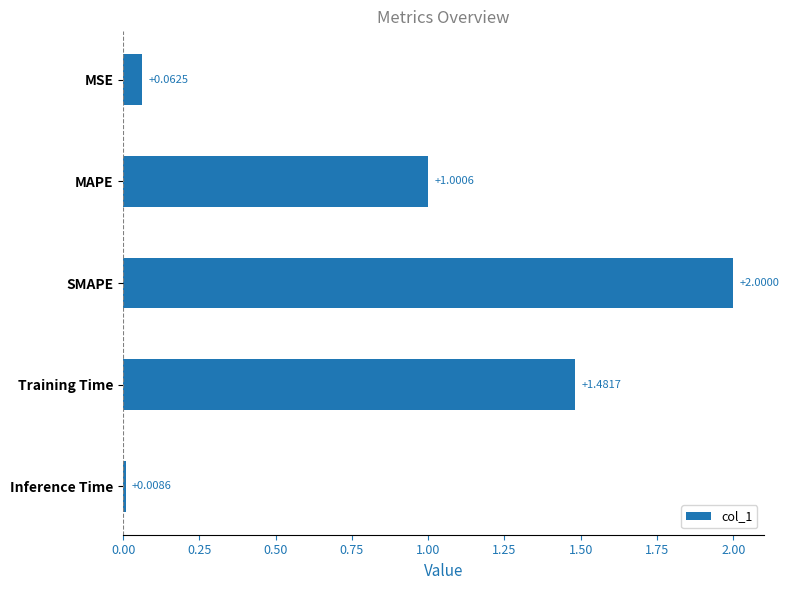

What is the sum of all values?

4.6